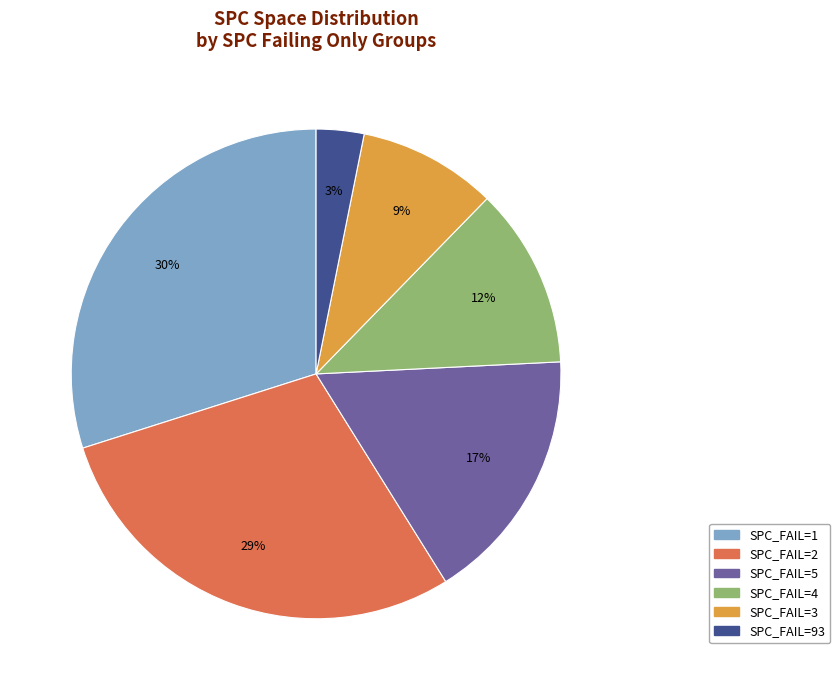

To the nearest percent, what is the average slice percentage?

17%